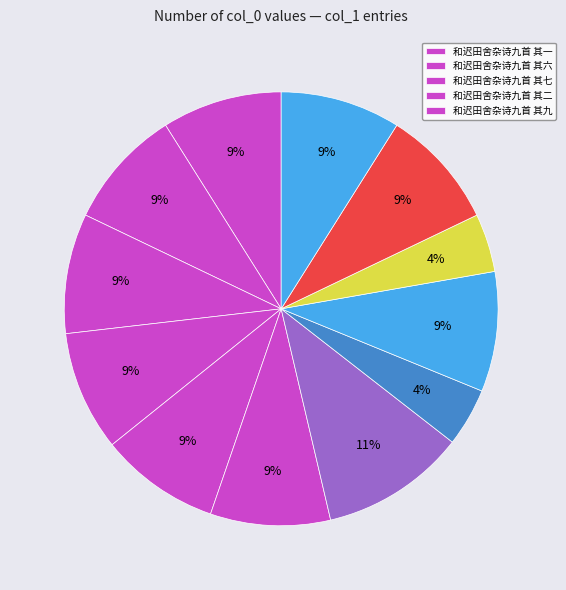

Count the number of slices in the pie.

12